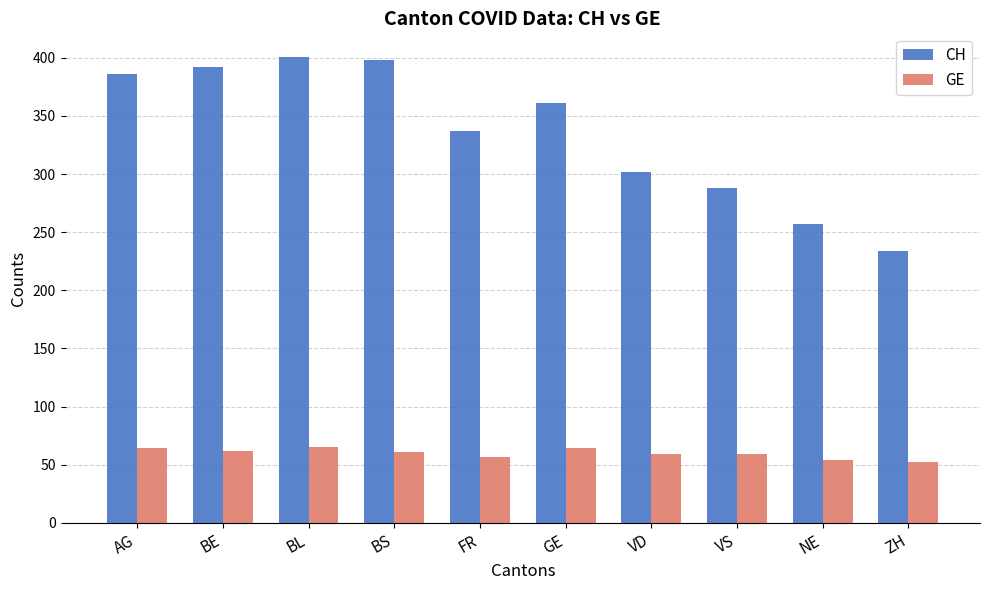

The CH series shows 392 at BE. True or false?

True